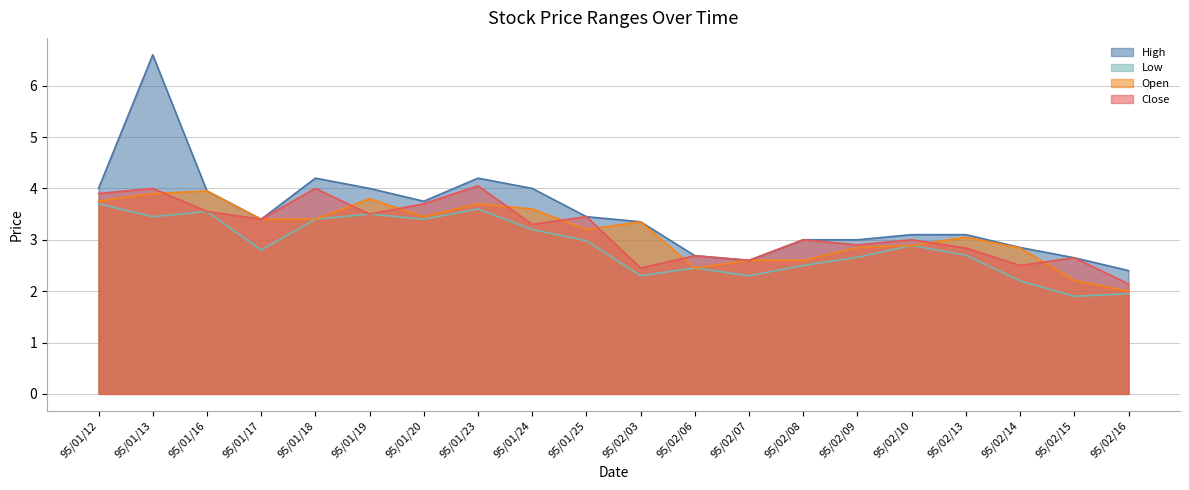

How many distinct data groups are displayed?

4